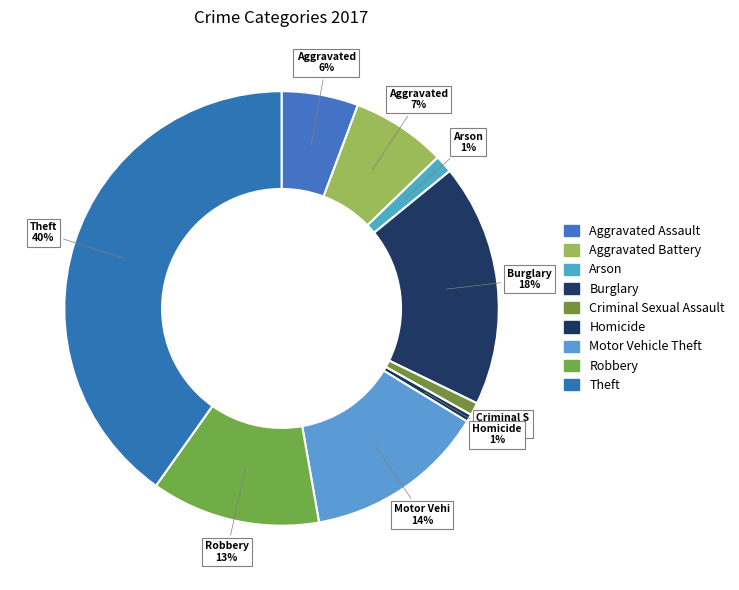

Does Arson represent more than half of the total?

No